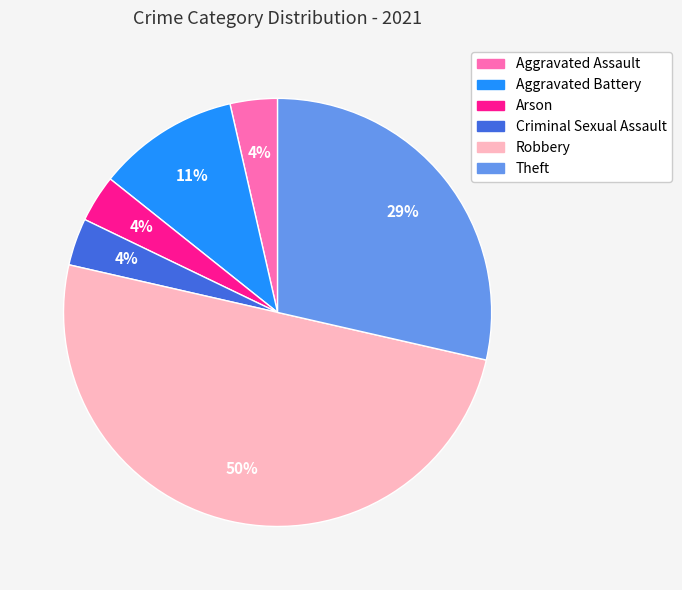

Which category has the biggest portion of the pie?

Robbery